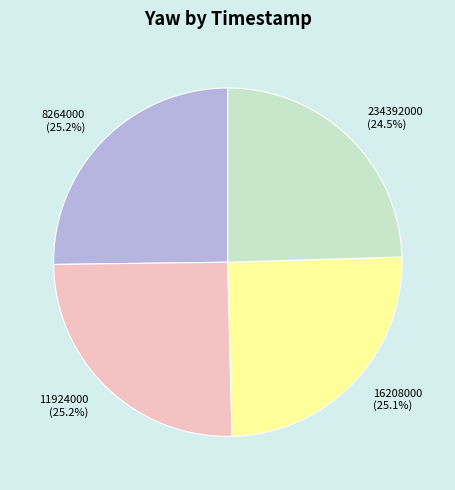

Is it true that 11924000 is 13% of the pie?

False